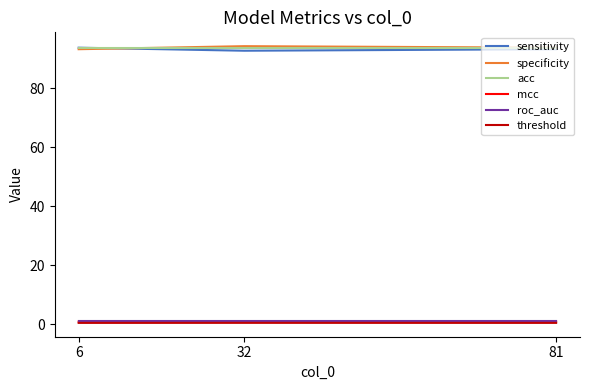

How many lines are shown in the chart?

6